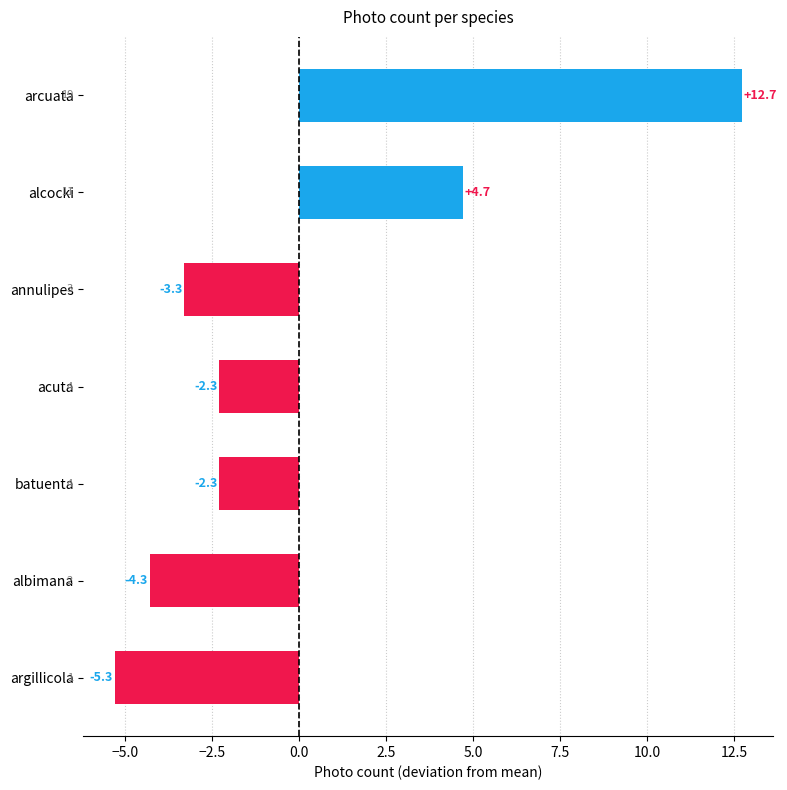

What is the label of the 6th bar from the bottom?

alcocki